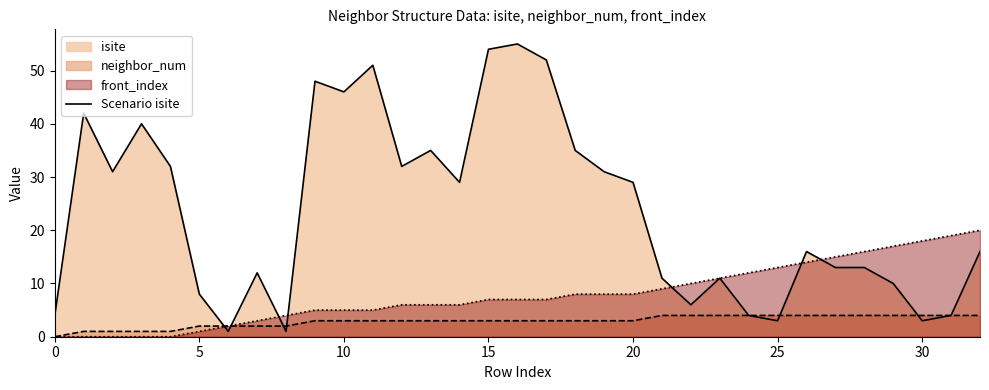

Rank the series by their average value, from lowest to highest.

neighbor_num, front_index, Scenario isite